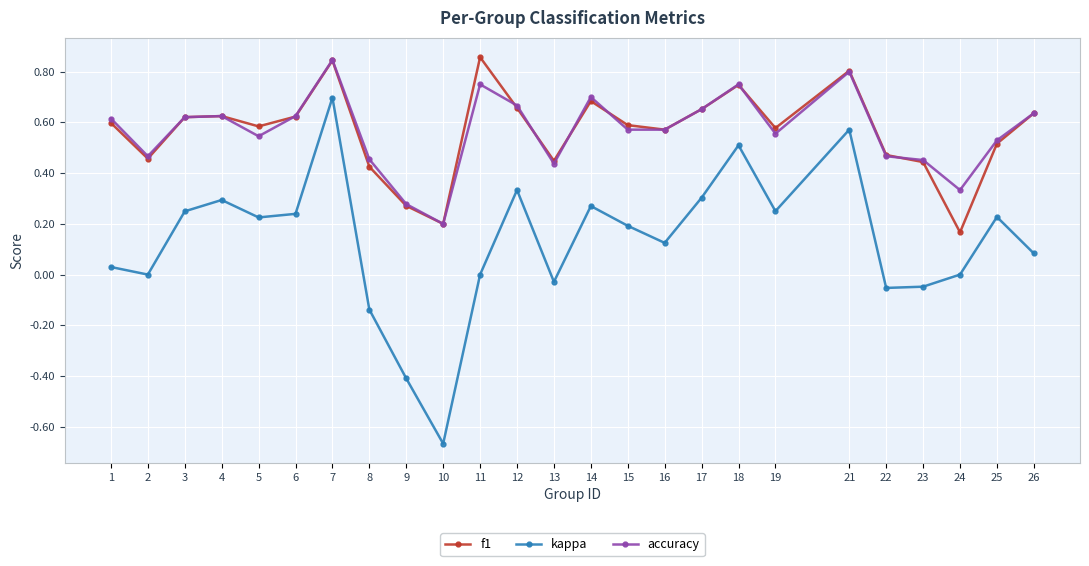

At which category does kappa reach its first local valley?

2